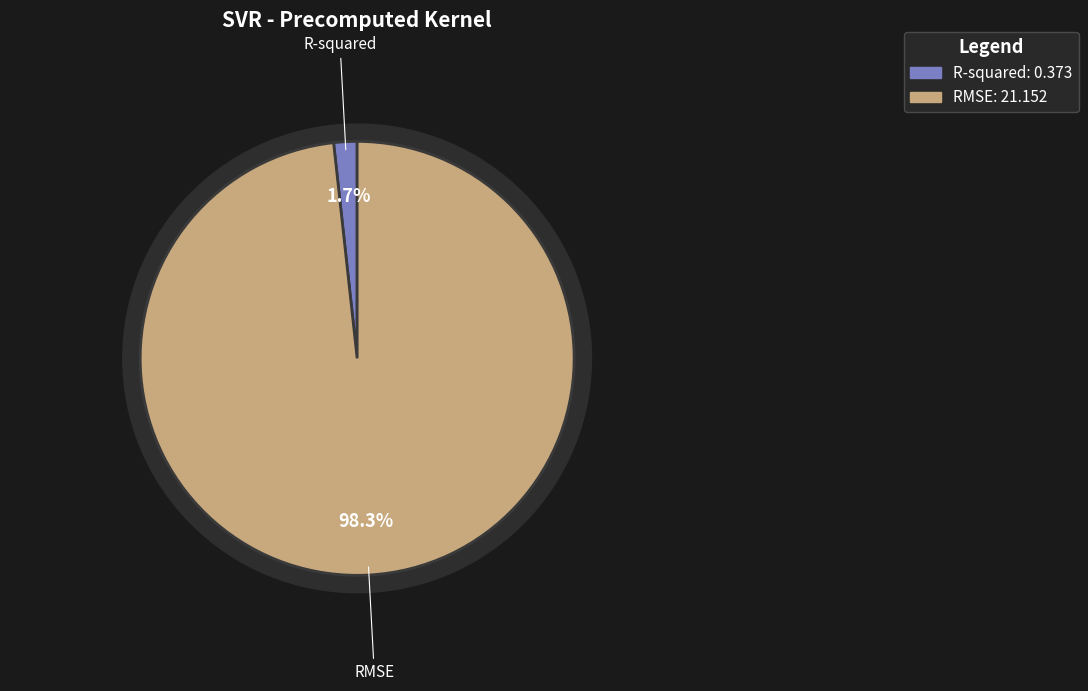

Count the number of slices in the pie.

2